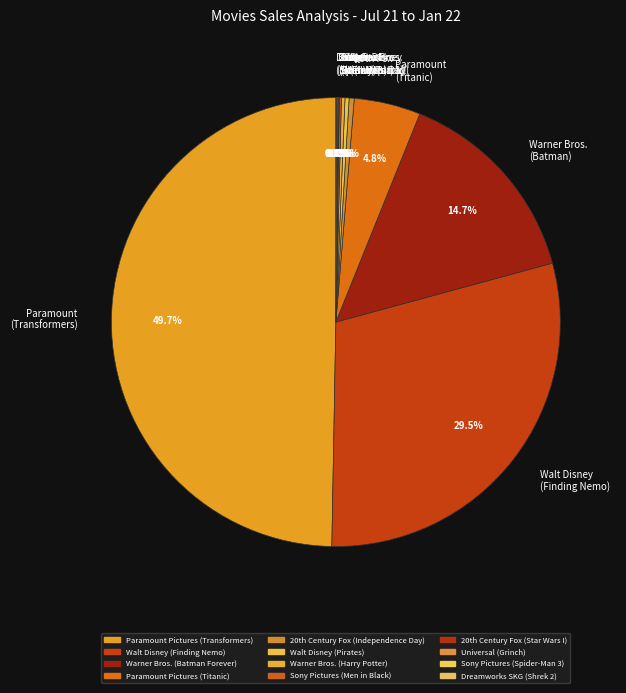

Does Walt Disney (Pirates) account for over 50% of the chart?

No